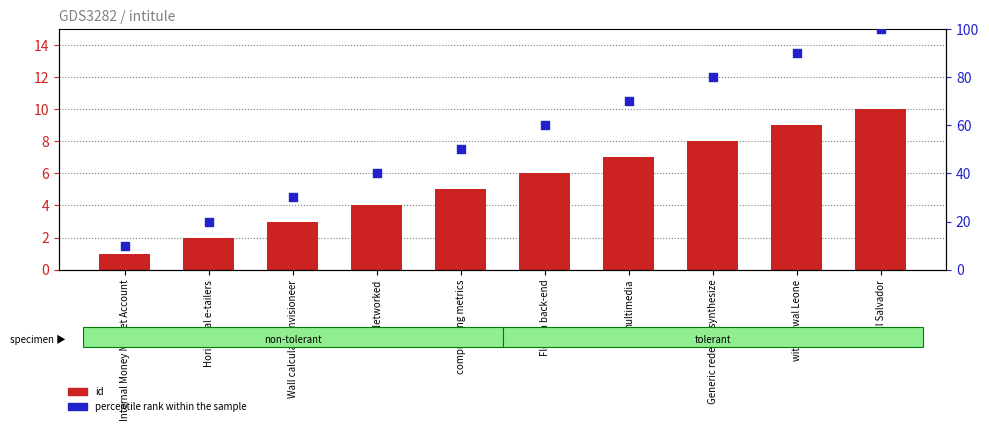

Which series has the largest Y range (max minus min)?

percentile rank within the sample